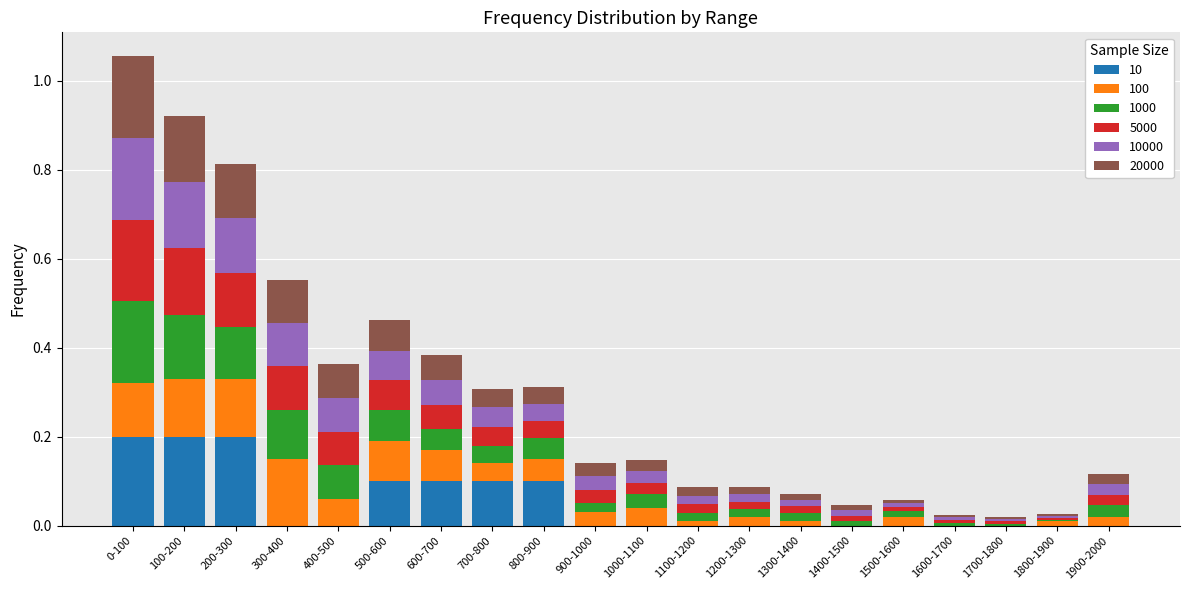

What is the total value across all series at 300-400?

0.6